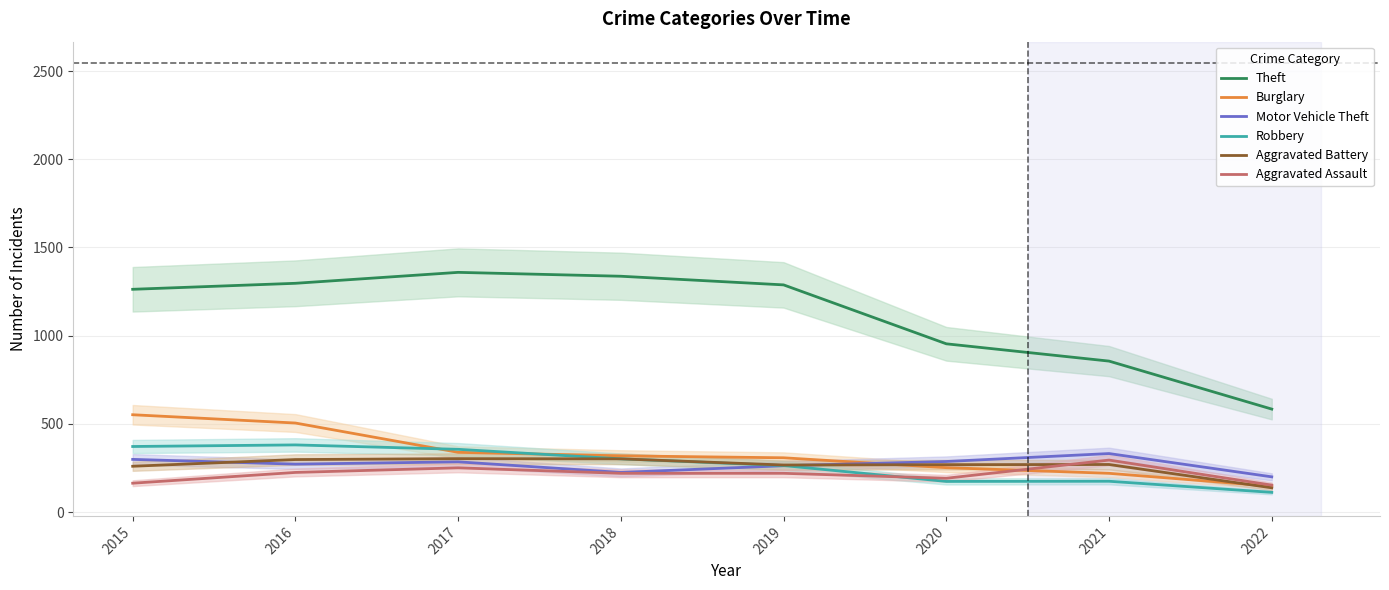

What is the difference between the Burglary values at 2017 and 2019?

31